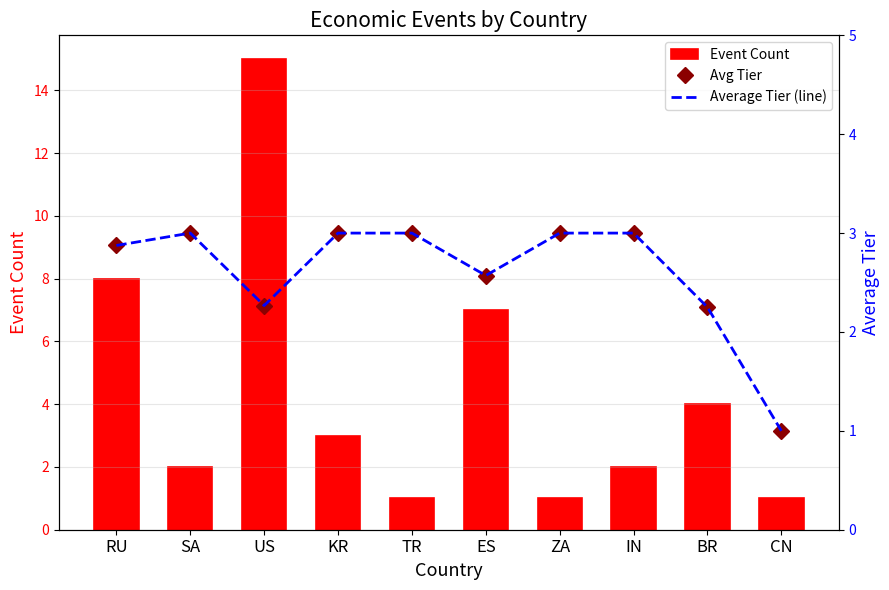

What is the value of the Event Count bar at the 6th from the left?

7